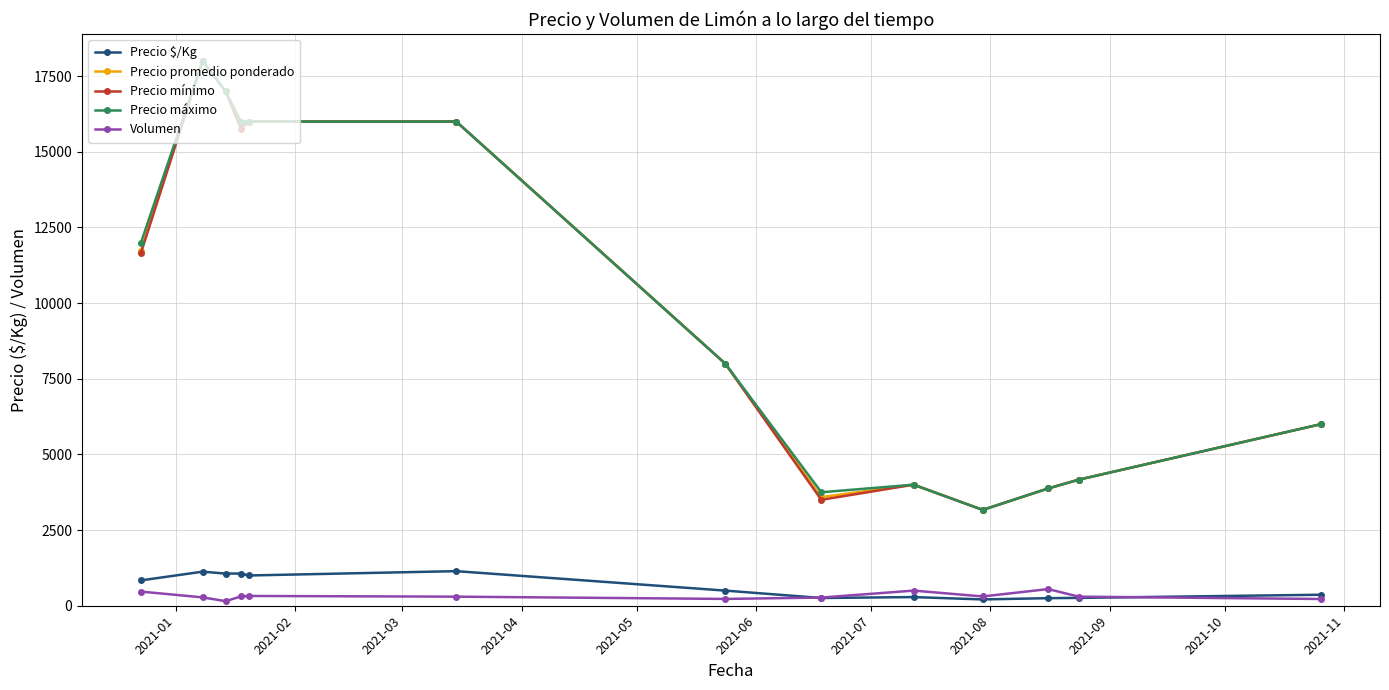

What is the maximum value shown in the chart?

18000.0